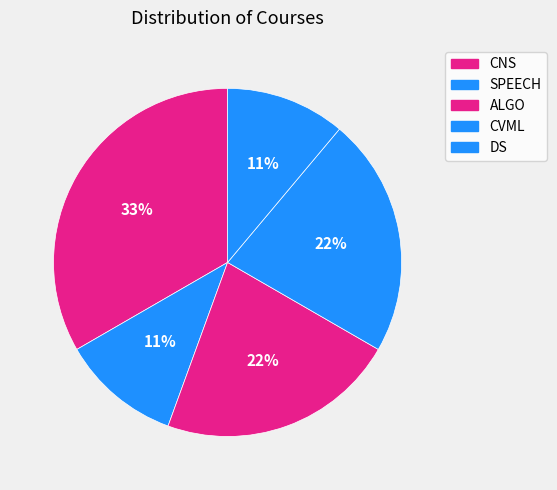

How many segments does this pie chart have?

5